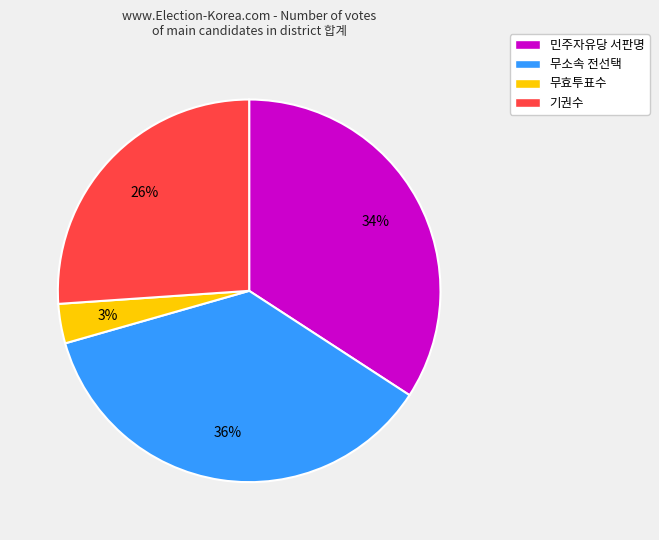

To the nearest percent, what is the difference between the largest and smallest slice percentages?

33%